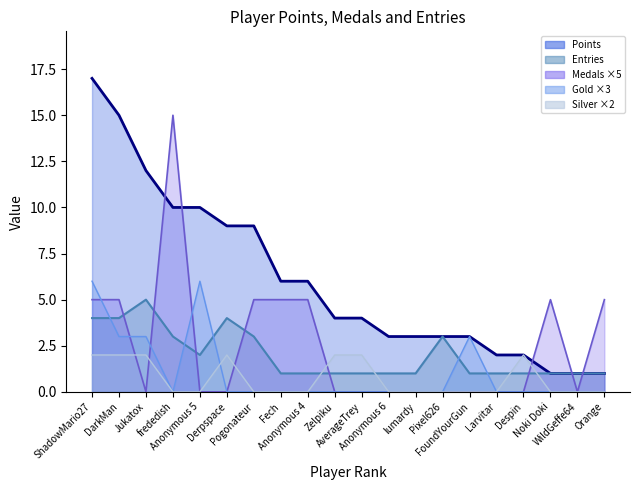

How many times do Entries and Gold cross each other?

5